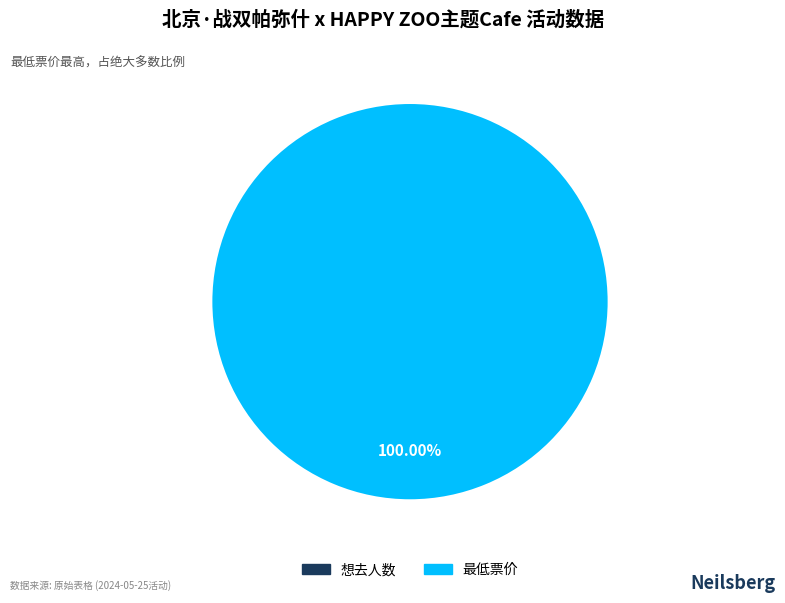

To the nearest percent, what is the average slice percentage?

50%